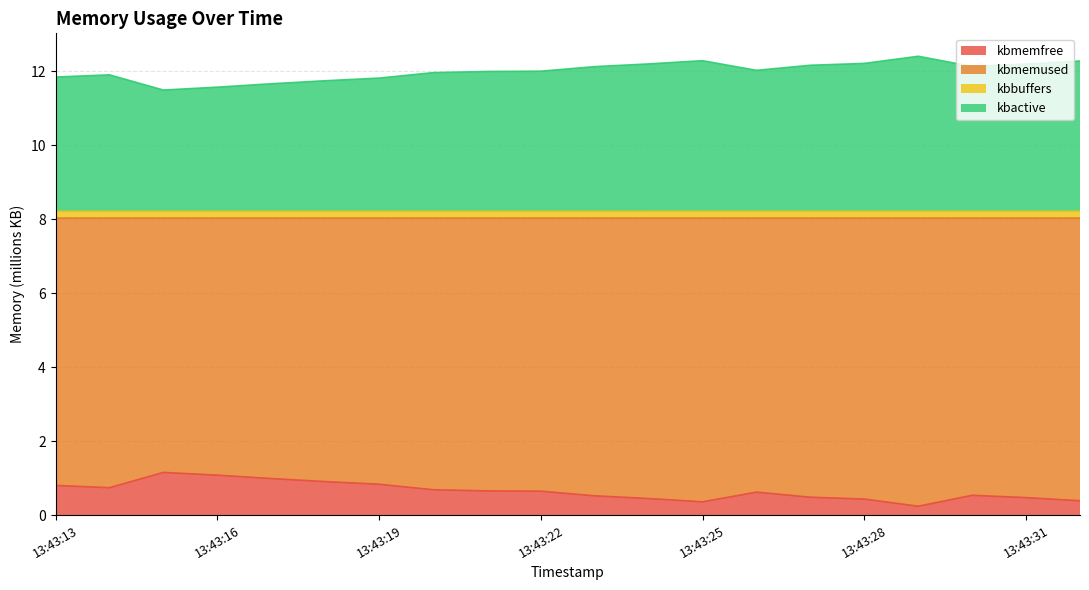

What is the difference between the maximum and second lowest values in the kbmemused series?

0.8